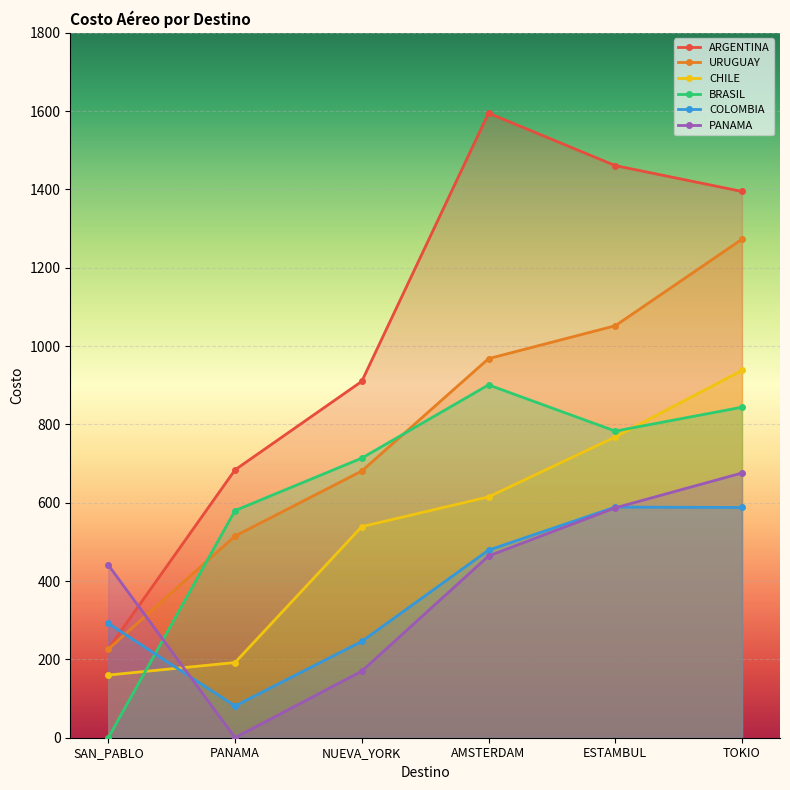

At which category is the sum across all series the highest?

TOKIO